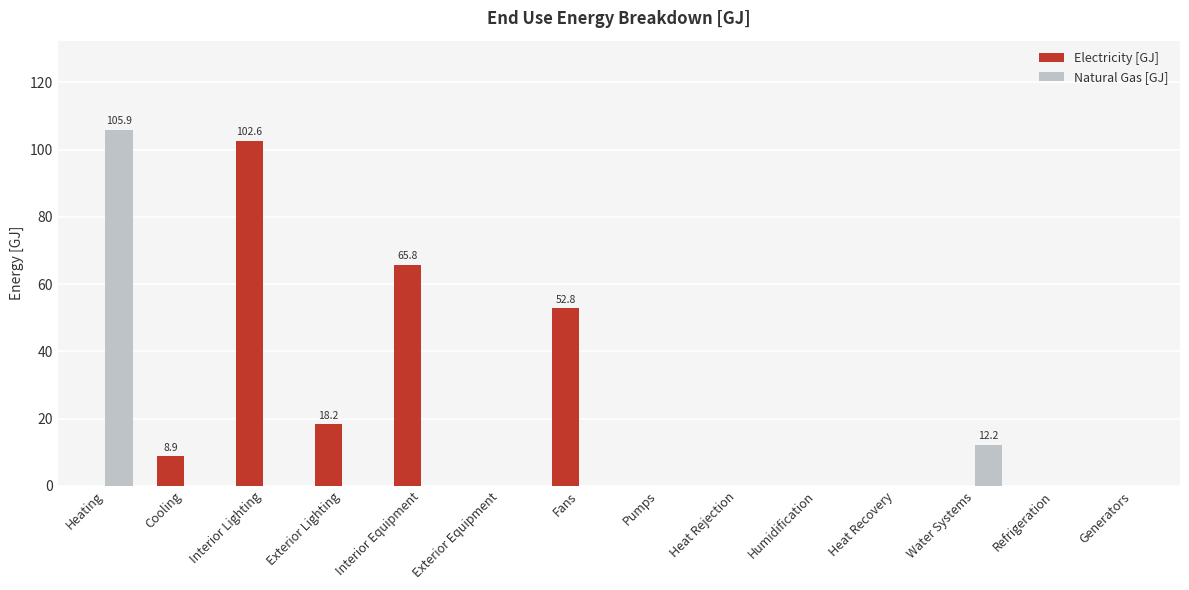

The value of Electricity [GJ] at Heat Recovery is 0.0. True or false?

True